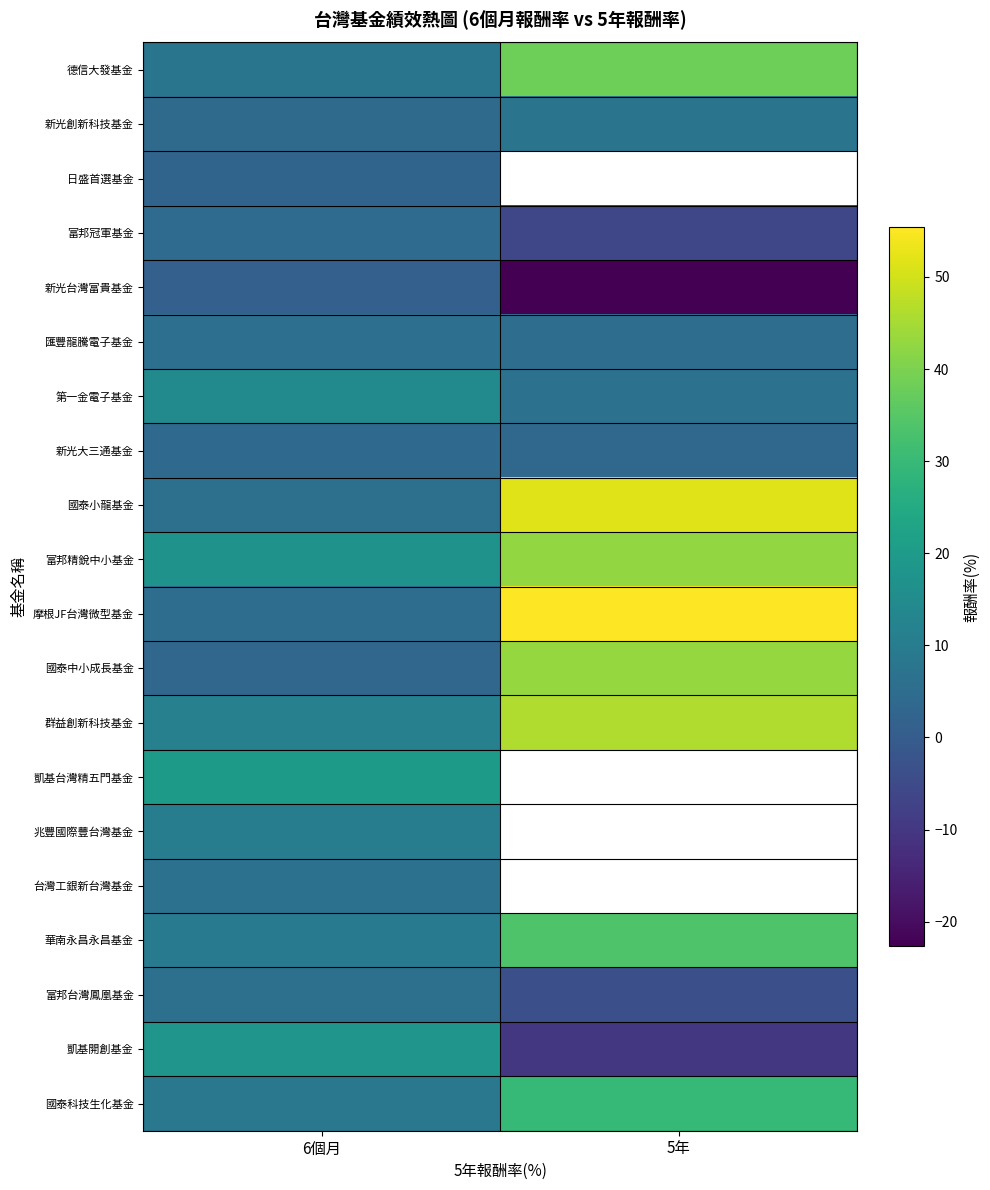

Which has a higher value, 6個月 or 5年?

5年